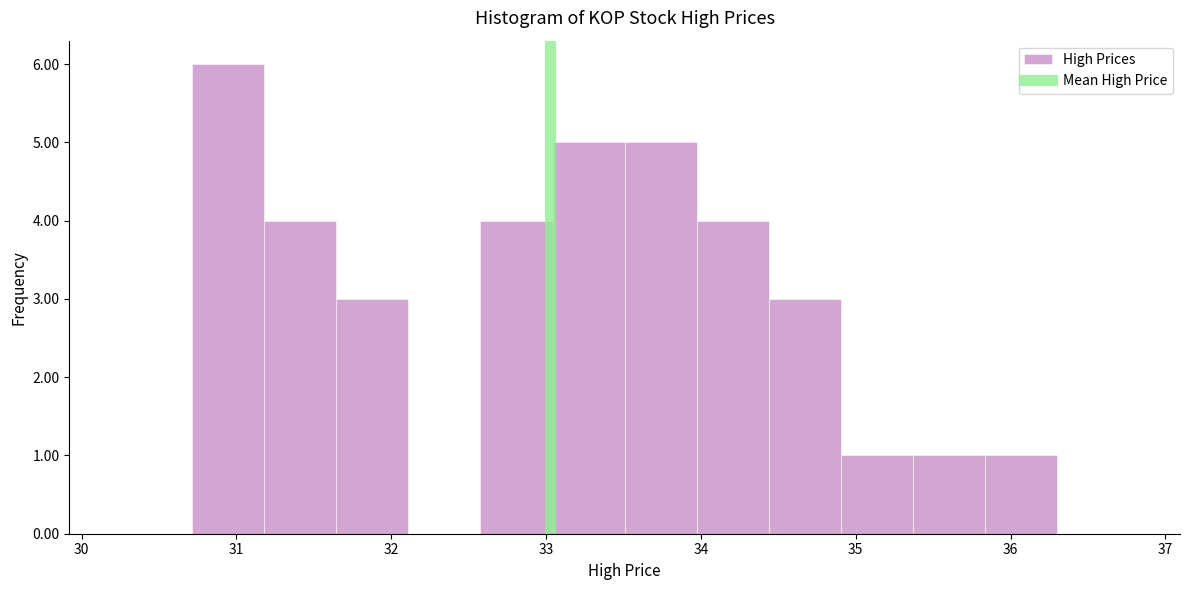

How tall is the bar that spans 34.9 to 35.4 on the x-axis? Neither the bar edges nor the heights are printed on the chart, so give them approximately, as read against the axes.

1